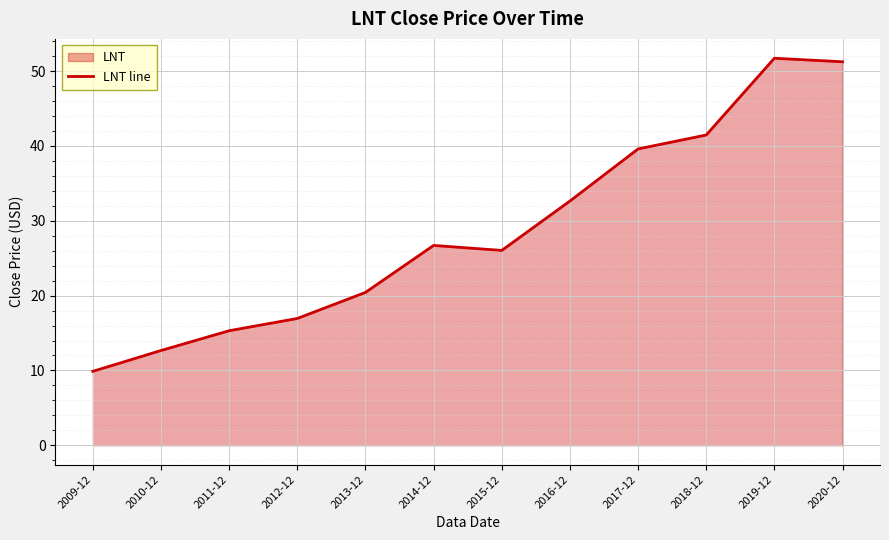

Rank the categories by value from highest to lowest.

2019-12, 2020-12, 2018-12, 2017-12, 2016-12, 2014-12, 2015-12, 2013-12, 2012-12, 2011-12, 2010-12, 2009-12